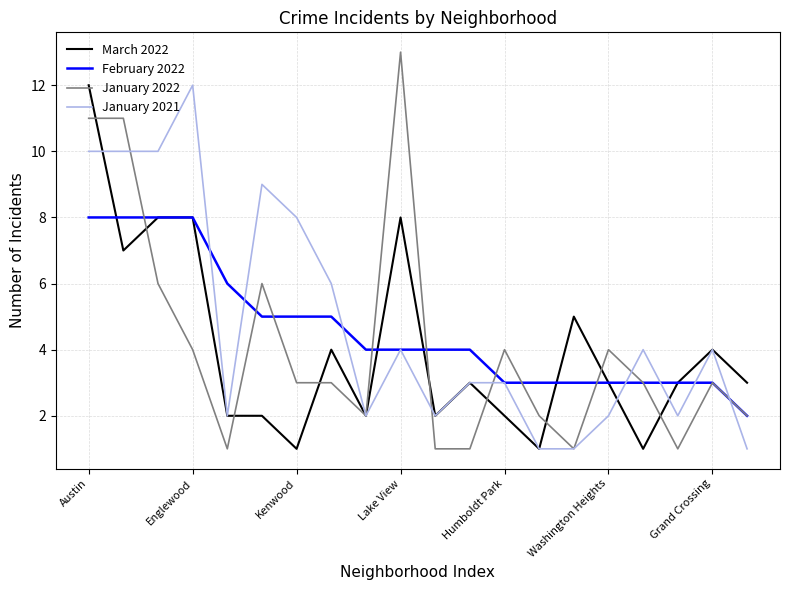

Which series has the largest total across all categories?

January 2021